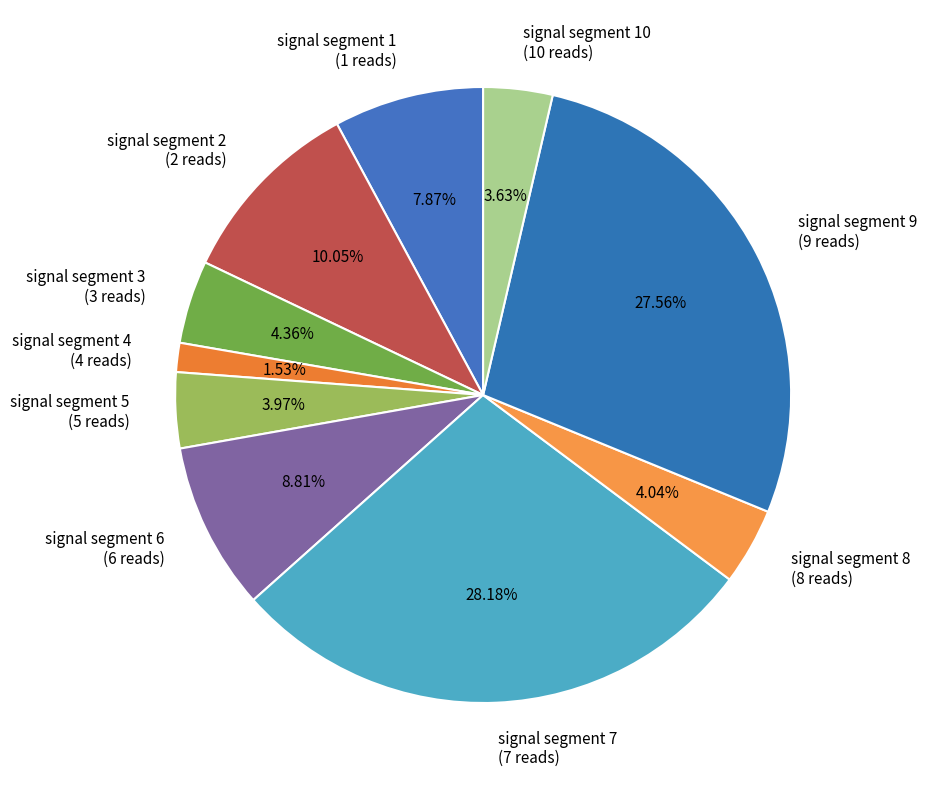

Do signal segment 3 (3 reads) and signal segment 4 (4 reads) together represent more than half of the pie?

No